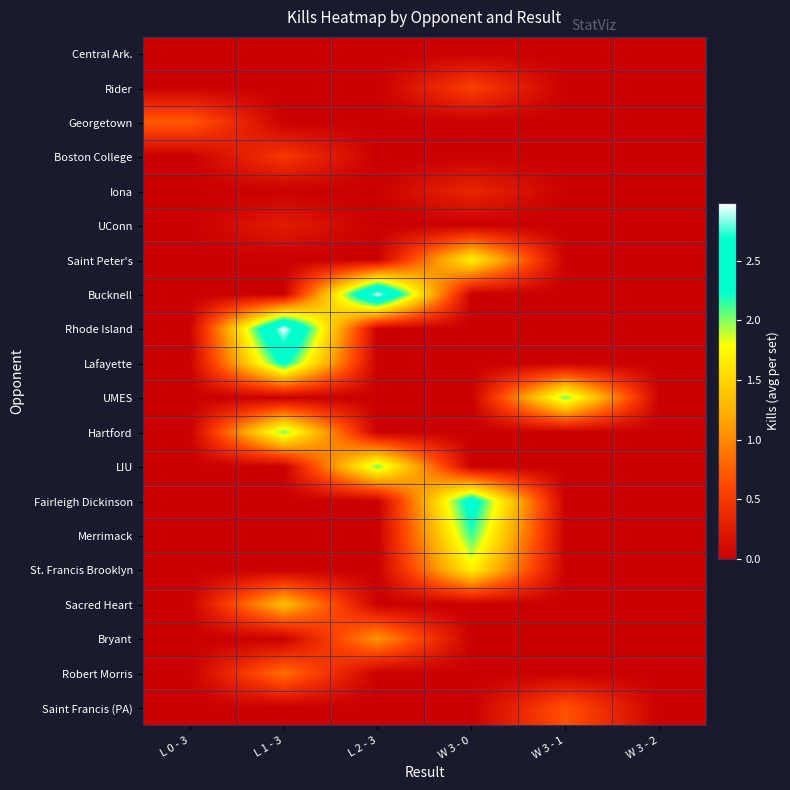

At how many categories does at least one series exceed 2?

4